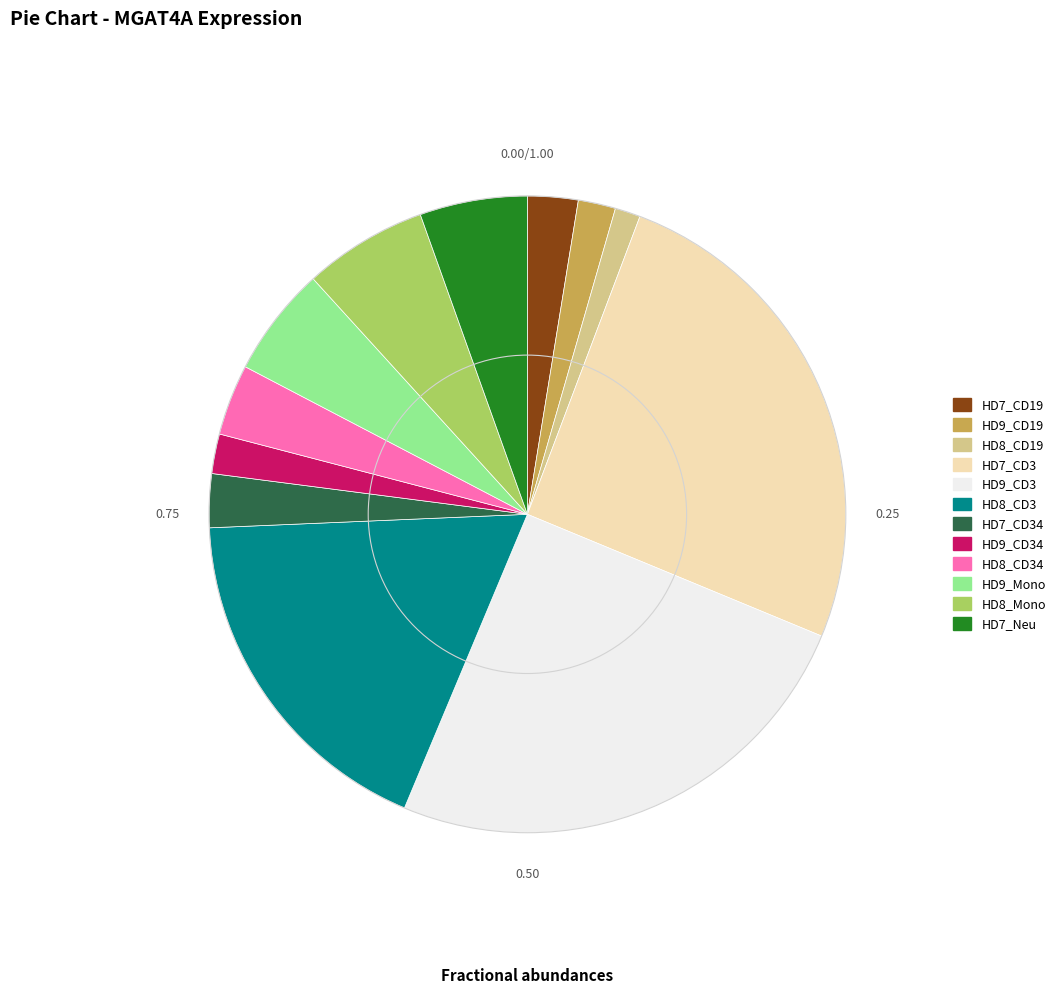

How many segments does this pie chart have?

12